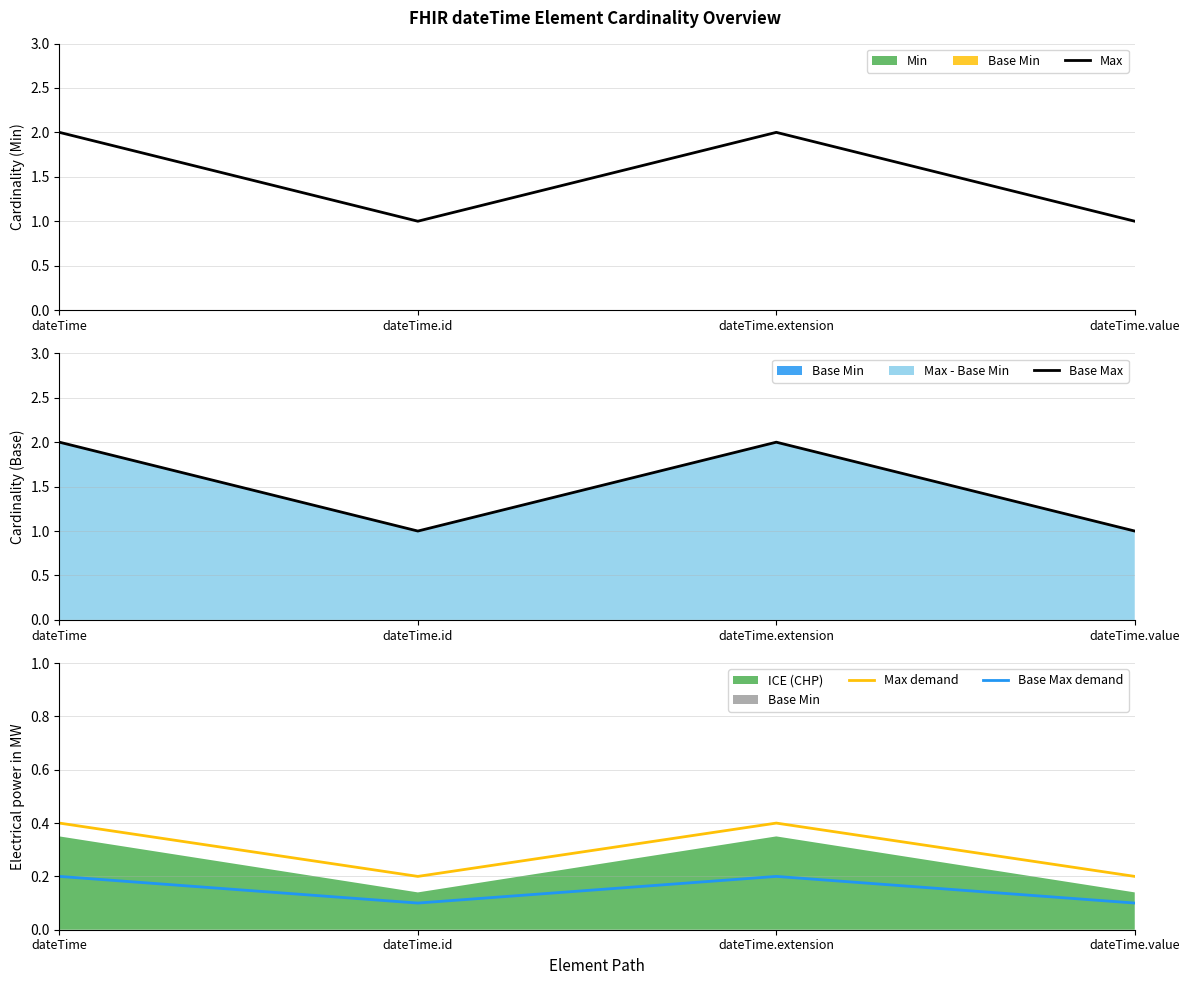

Between dateTime and dateTime.id, which is larger?

dateTime